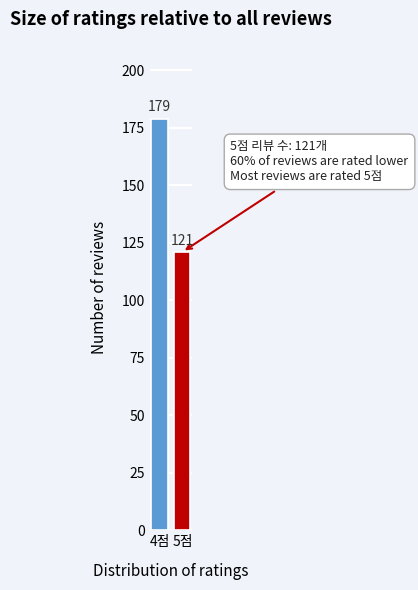

Reading left to right, transcribe all the data shown in this chart.

179	121